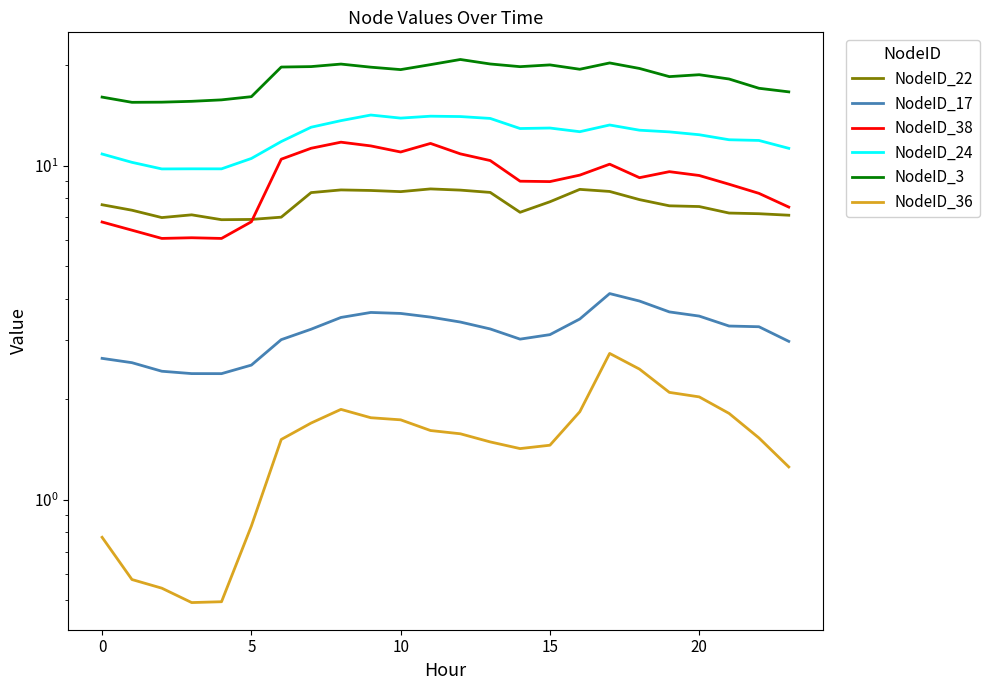

In NodeID_38, how many points are lower than both neighbors (excluding endpoints)?

5